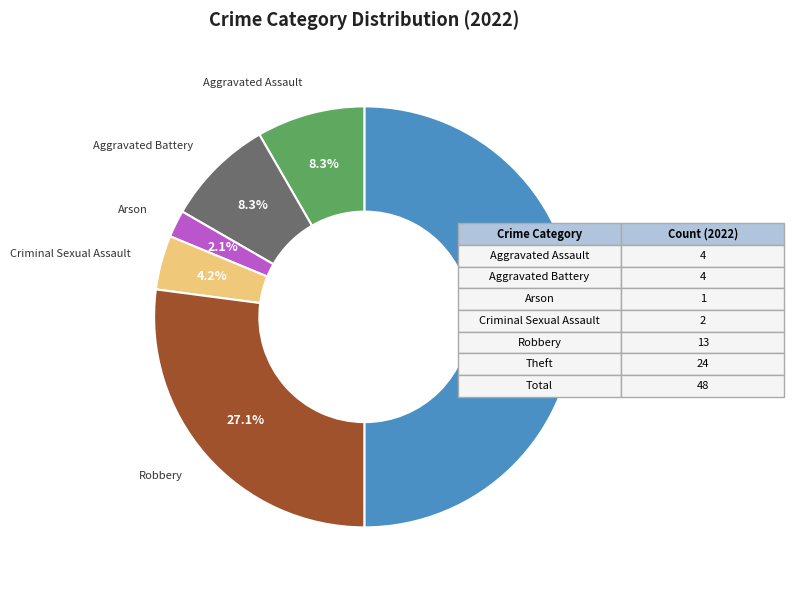

Between Theft and Criminal Sexual Assault, which is larger?

Theft